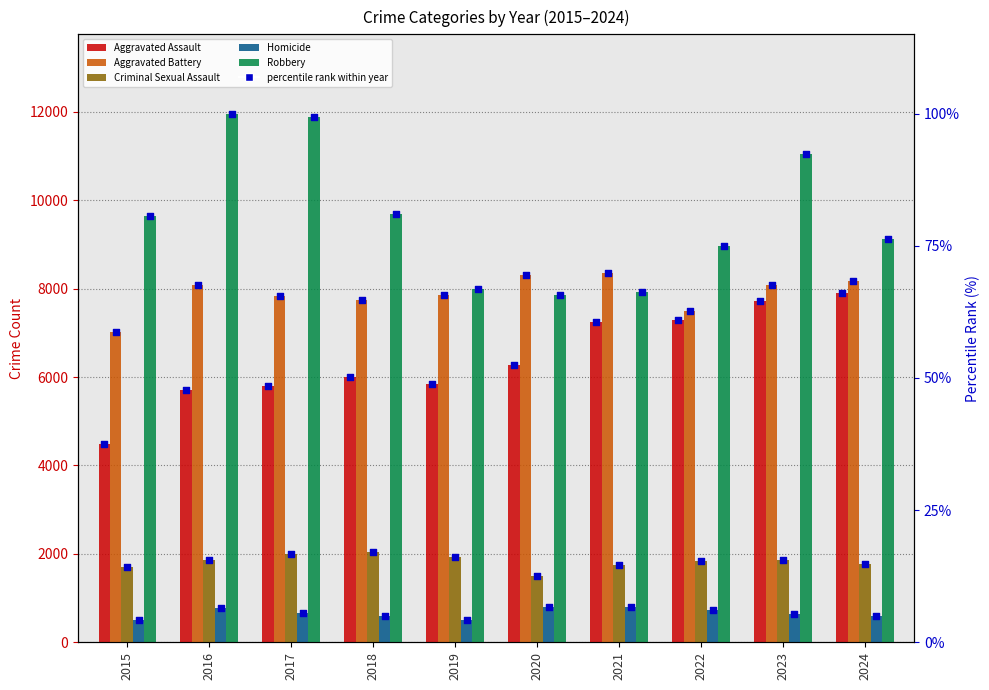

Which series has the largest total across all categories?

Robbery